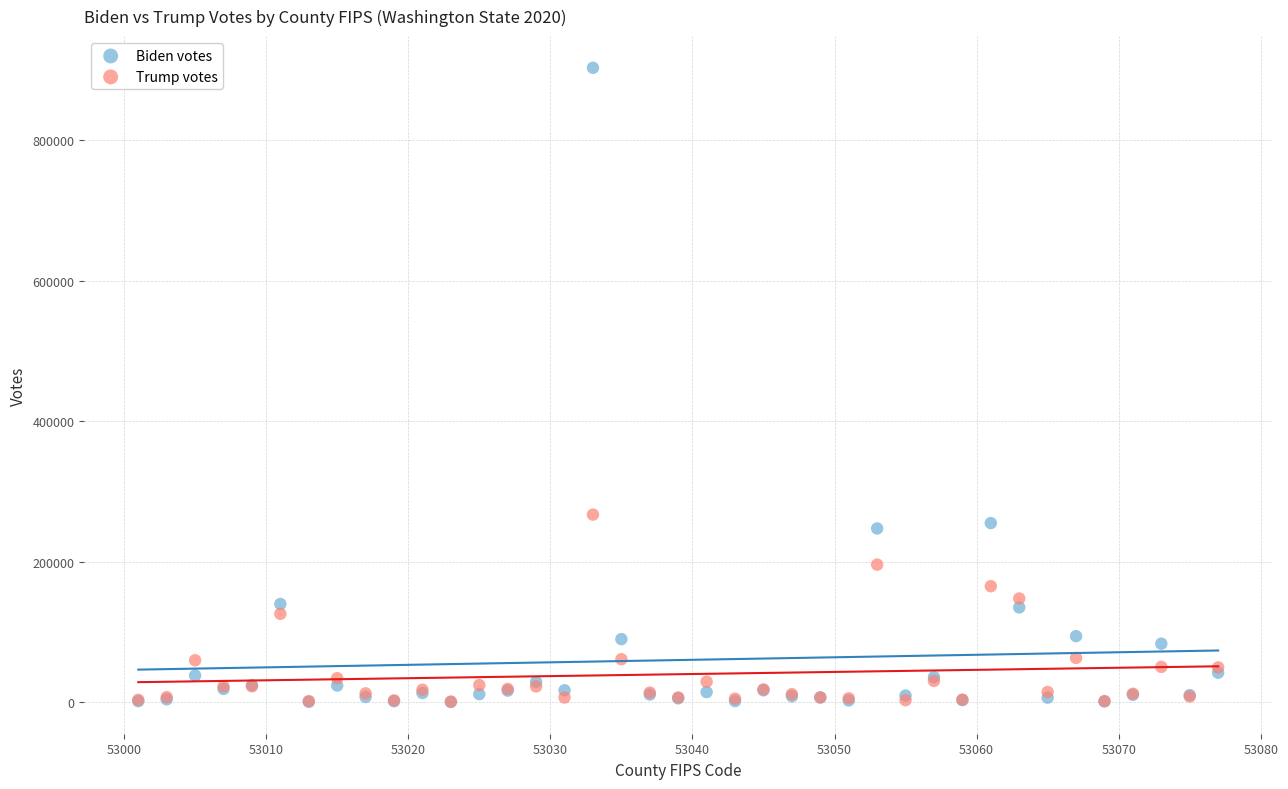

In the Biden votes series, what Y value is closest to 451462?

254917